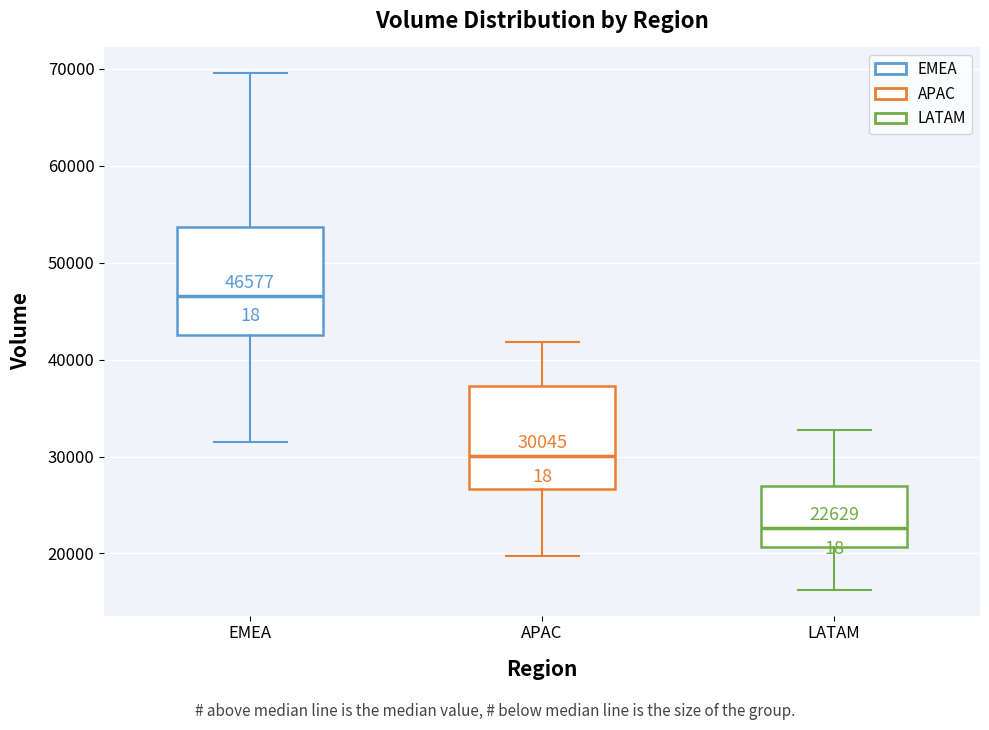

Which box's median line is the lowest?

LATAM